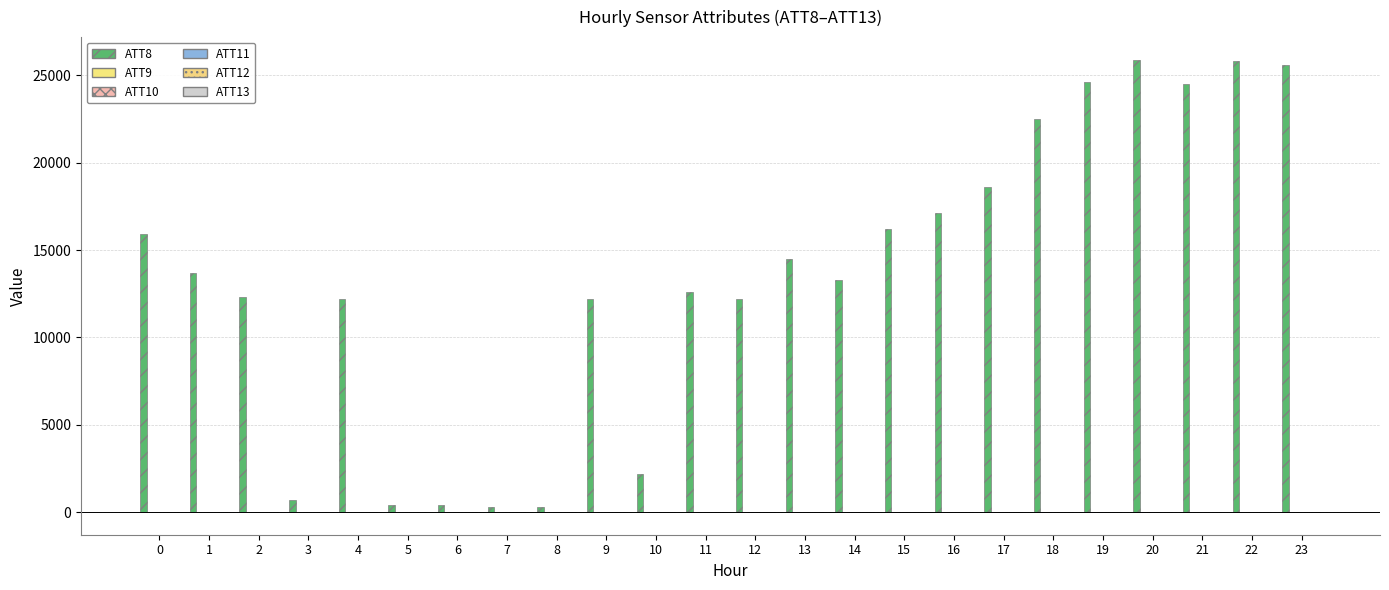

Are the bars grouped side by side (vs. stacked)?

Yes